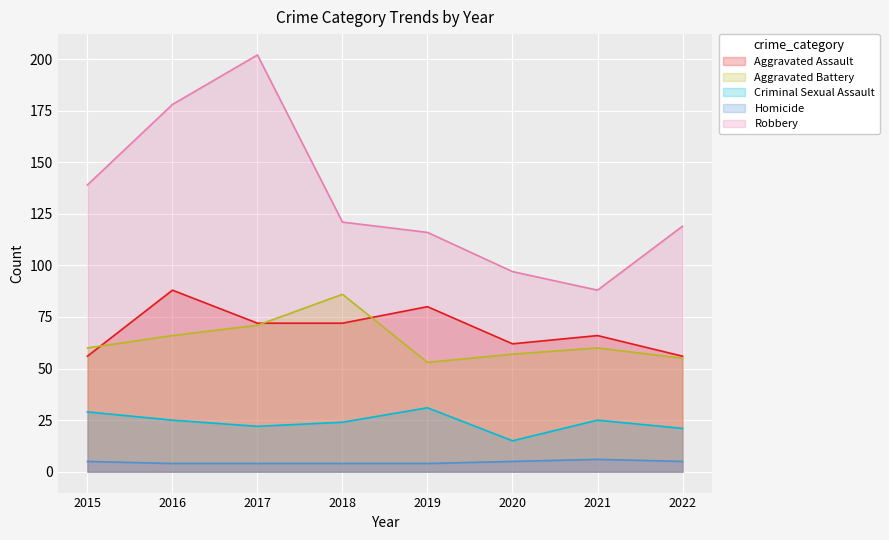

How many data points in Aggravated Assault are less than 72?

4